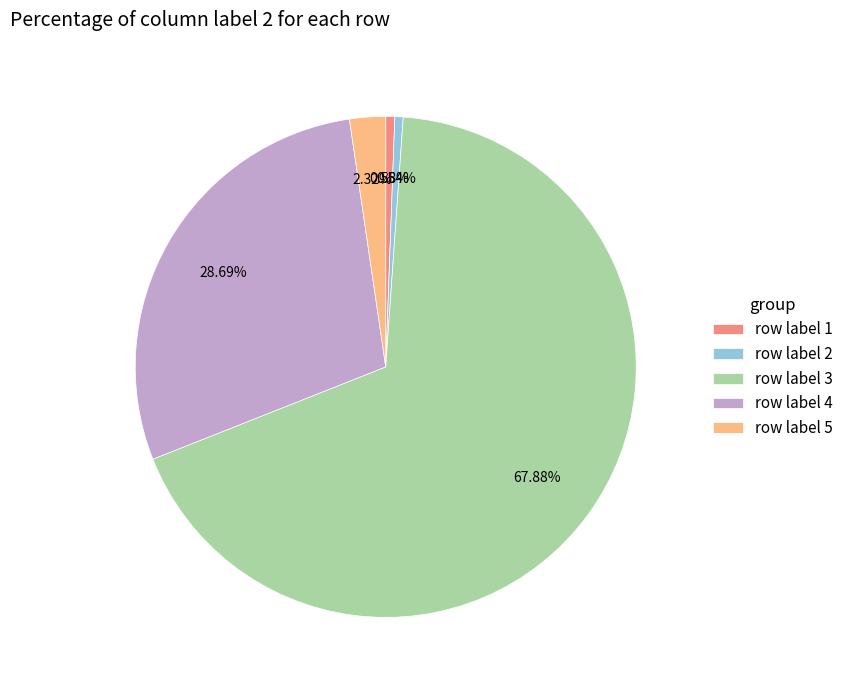

To the nearest percent, what is the combined percentage of row label 3 and row label 5?

70%